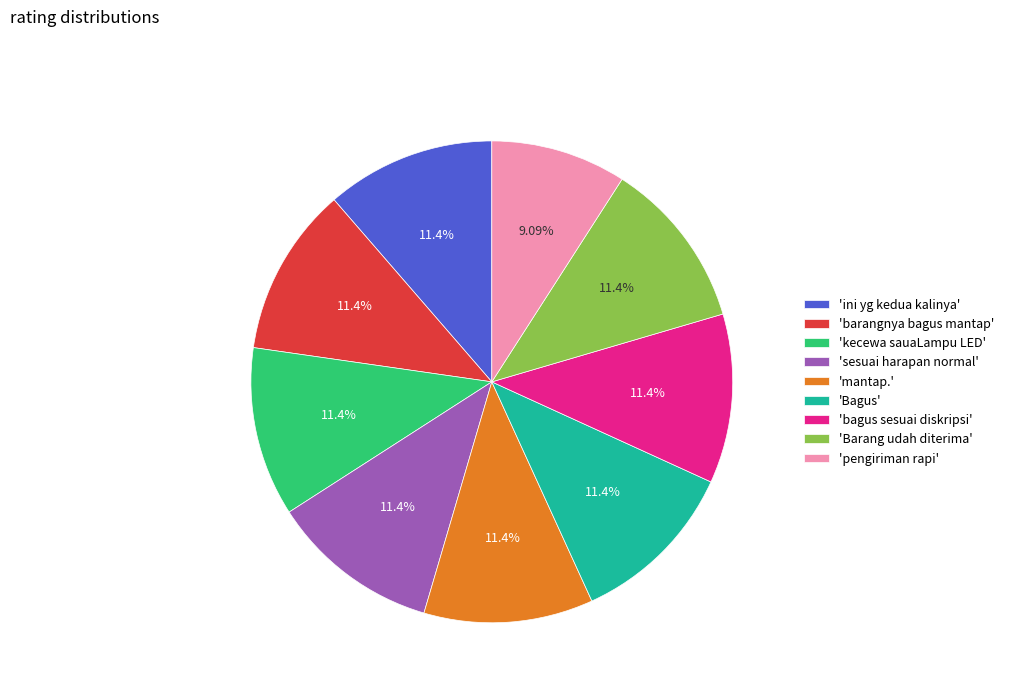

Does 'bagus sesuai diskripsi' represent more than half of the total?

No